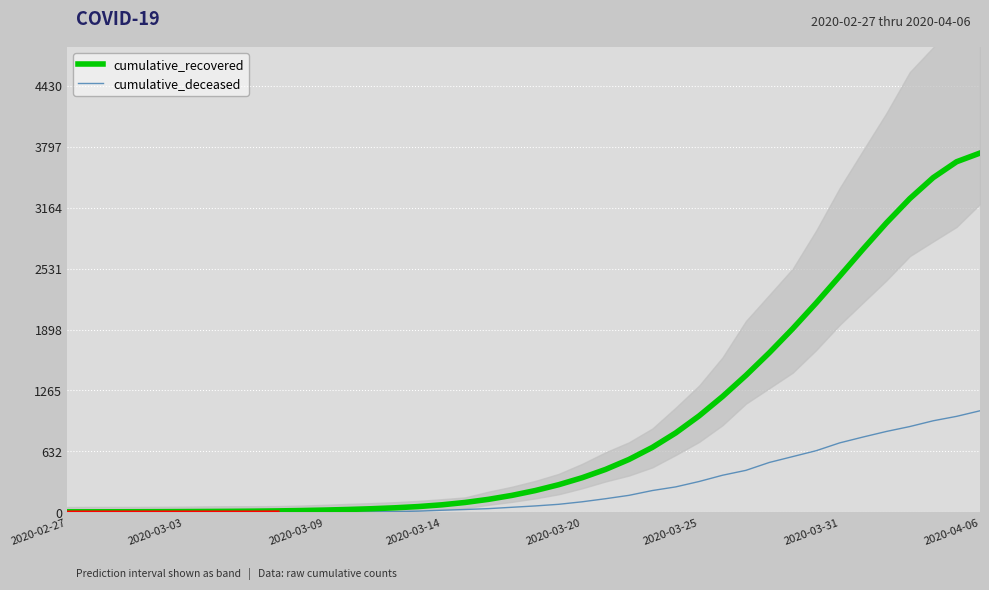

Which series has the widest spread of values?

cumulative_recovered